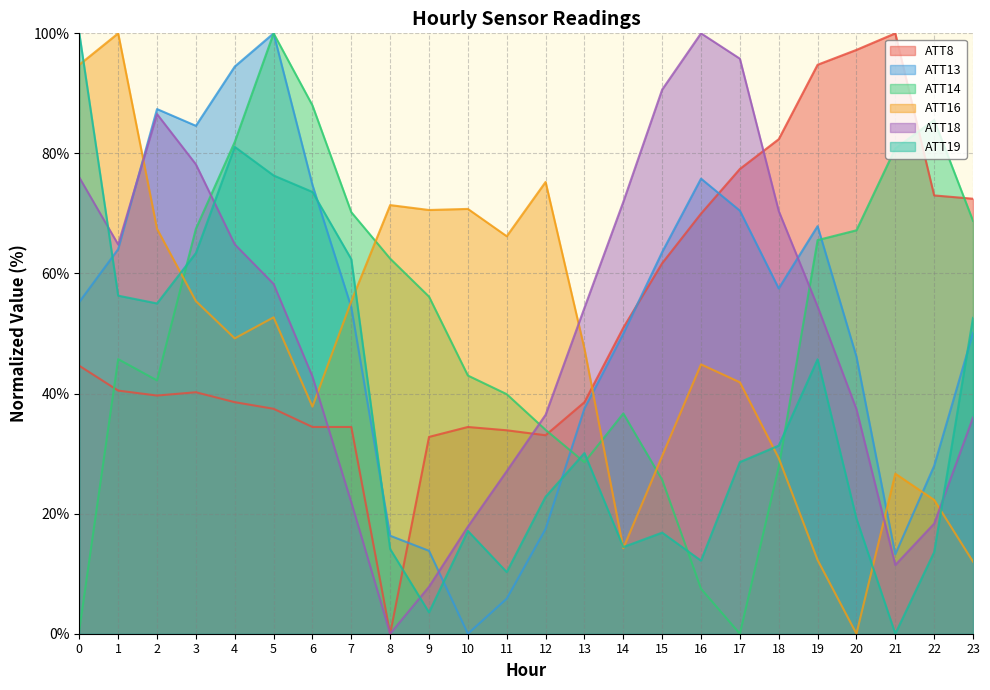

List the series in order of their peak value, highest first.

ATT8, ATT13, ATT14, ATT16, ATT18, ATT19